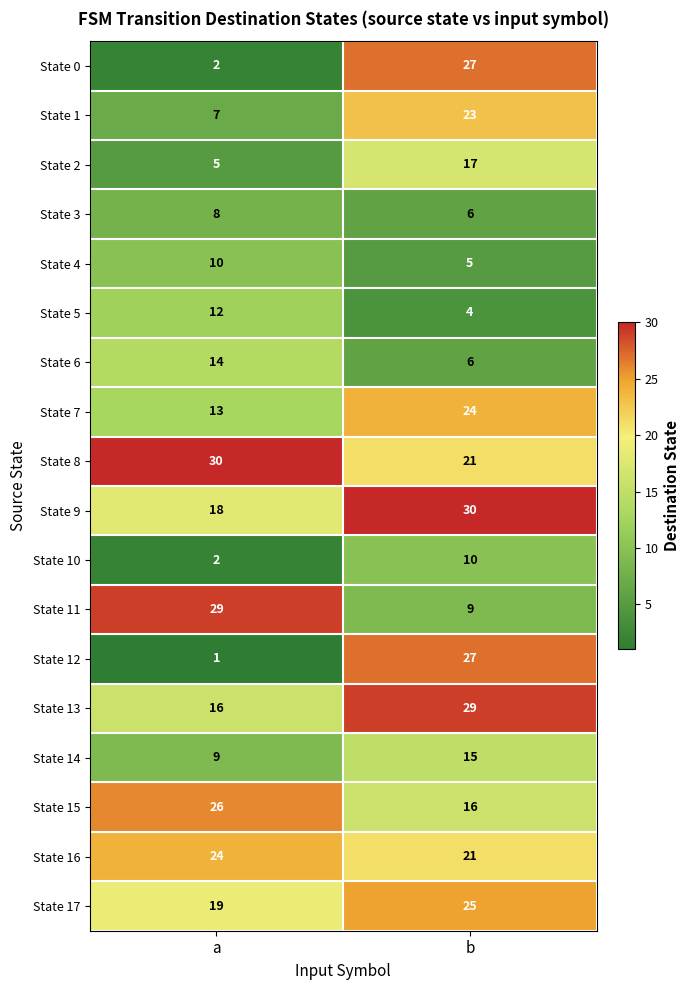

Count the number of categories in the chart.

2